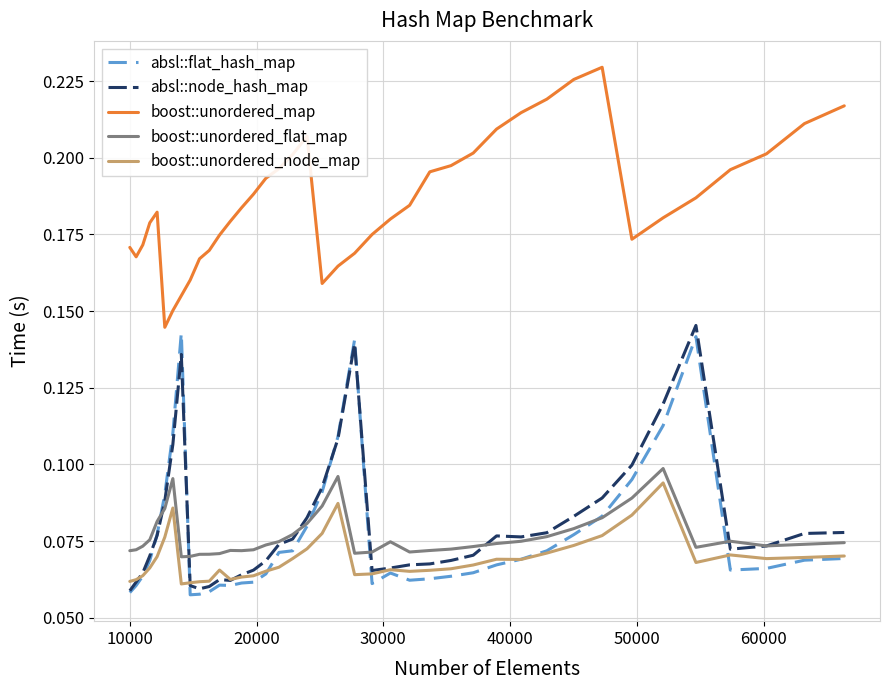

True or false: boost::unordered_map and absl::node_hash_map cross at least once.

False